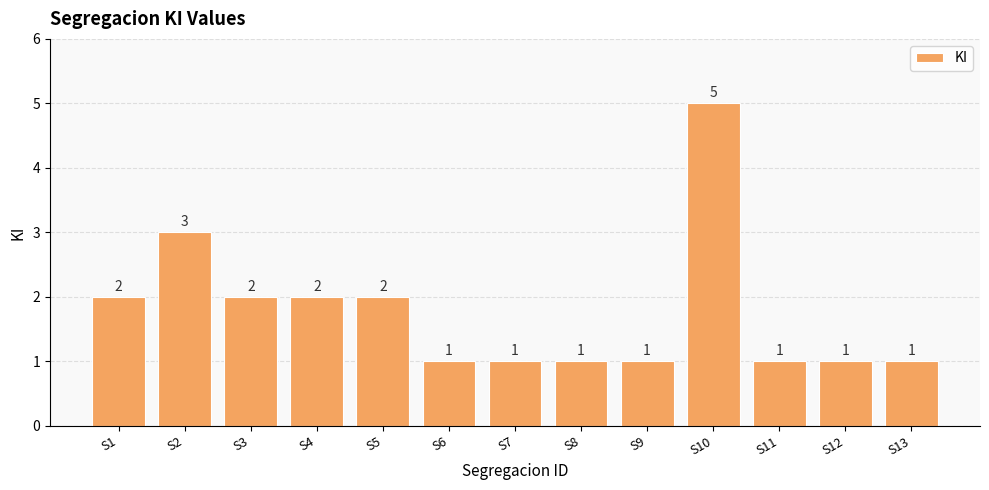

What is the difference between the maximum and minimum values?

4